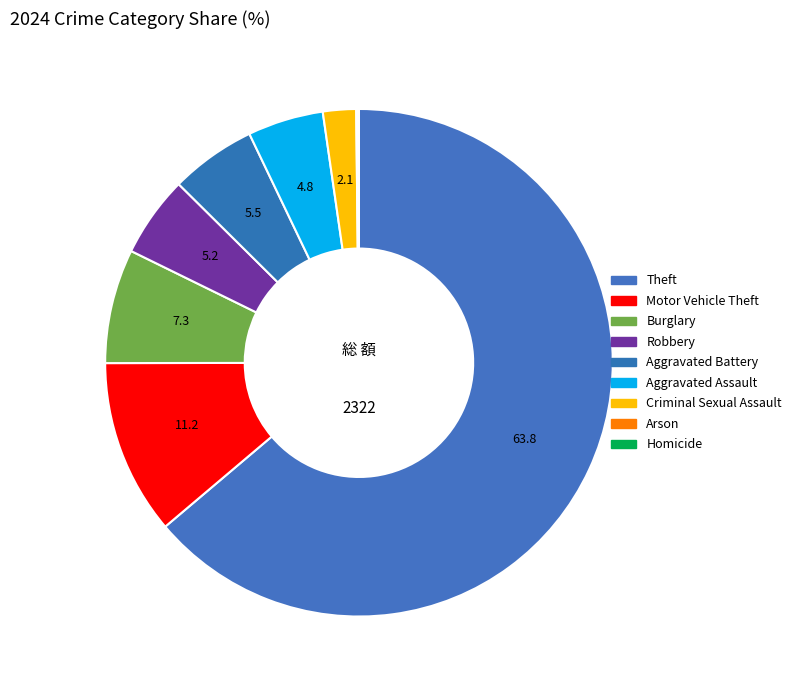

To the nearest percent, what is the difference between the largest and smallest slice percentages?

64%